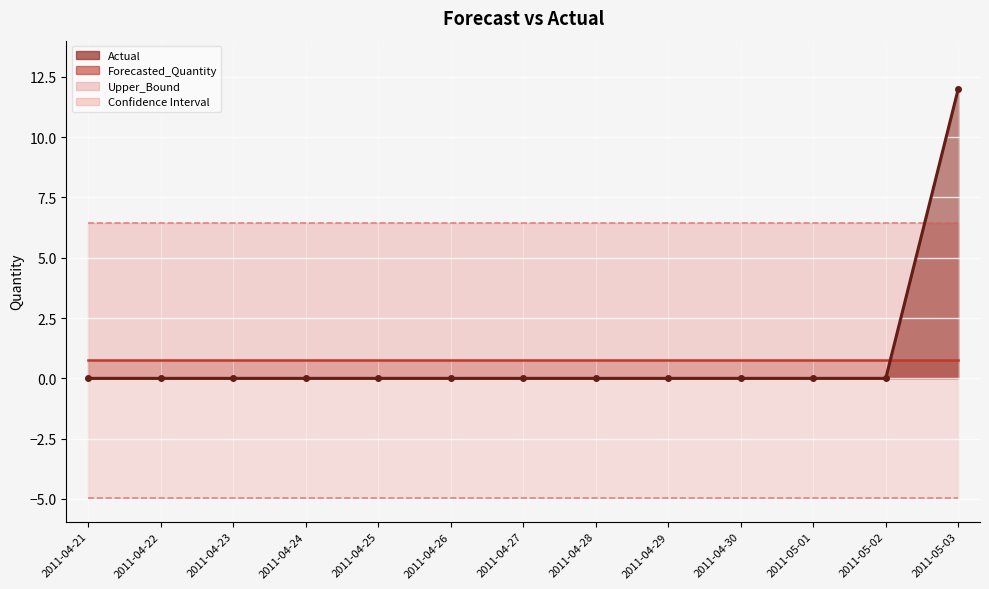

The value of Upper_Bound at 2011-04-28 is 8.8. True or false?

False